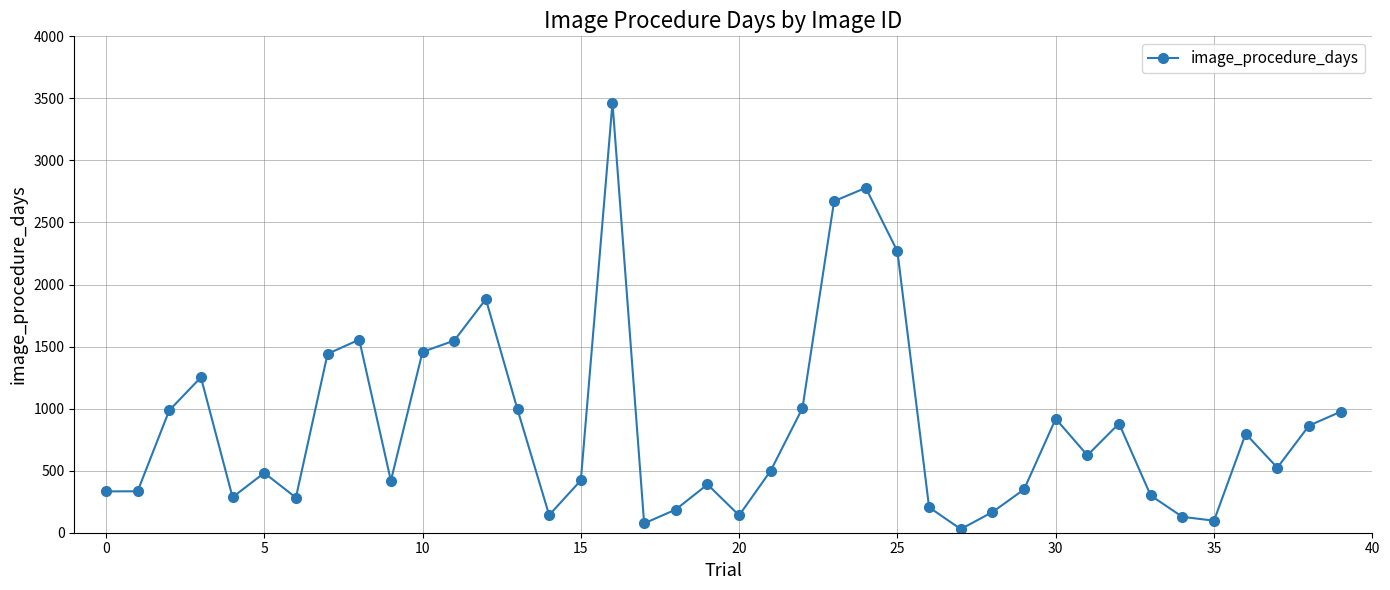

What is the difference between the second highest and minimum values?

2750